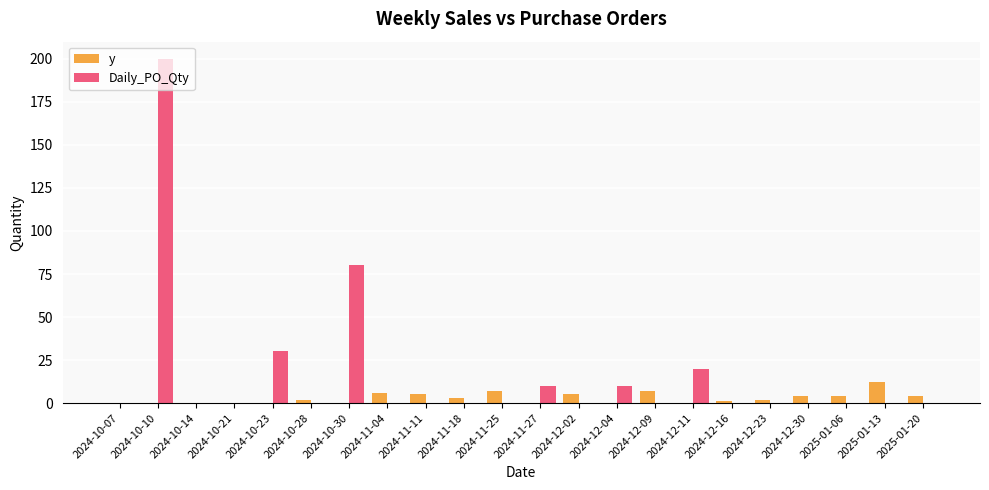

How many groups of bars are there?

22